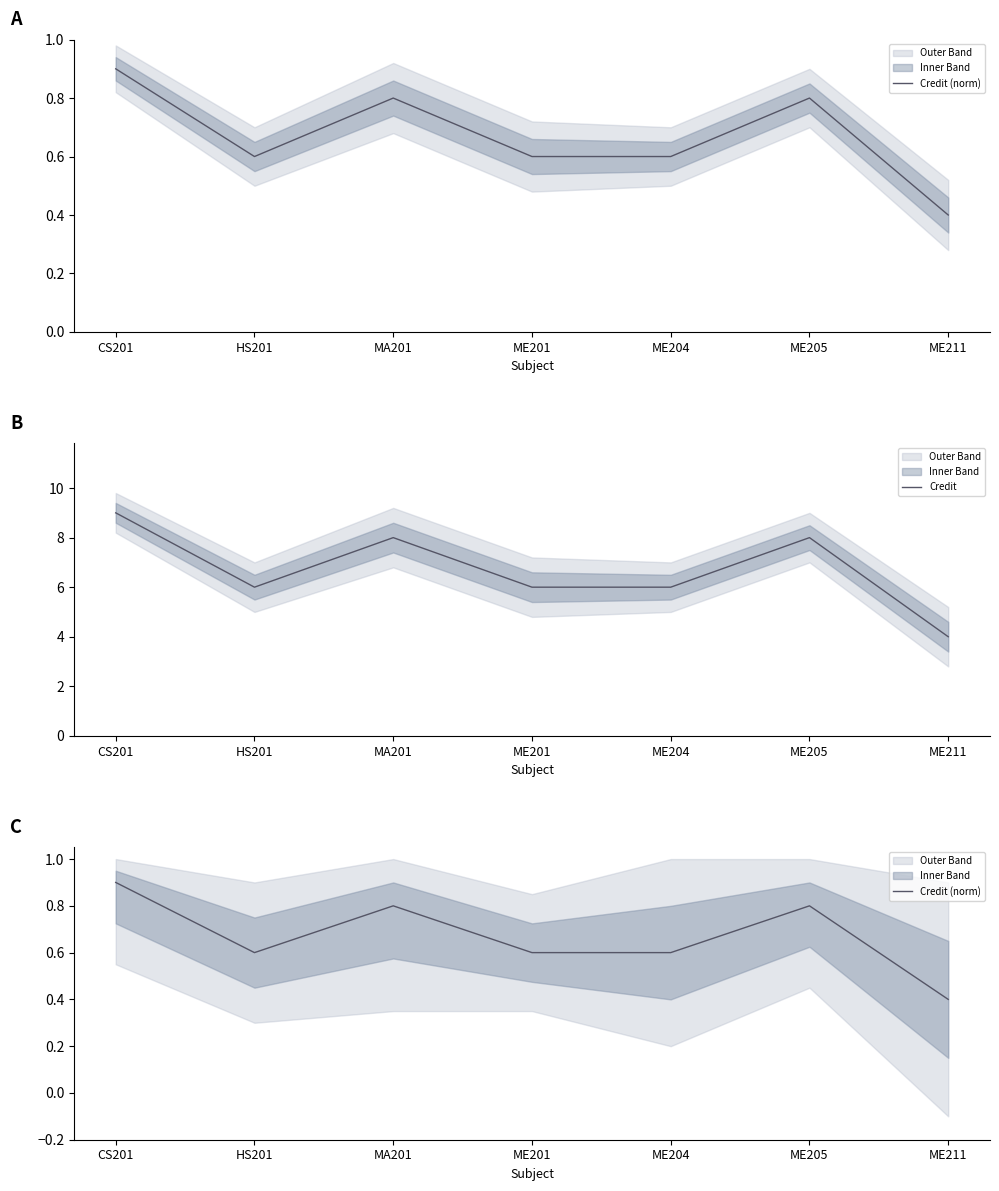

How many values in the Credit series are below 6?

1